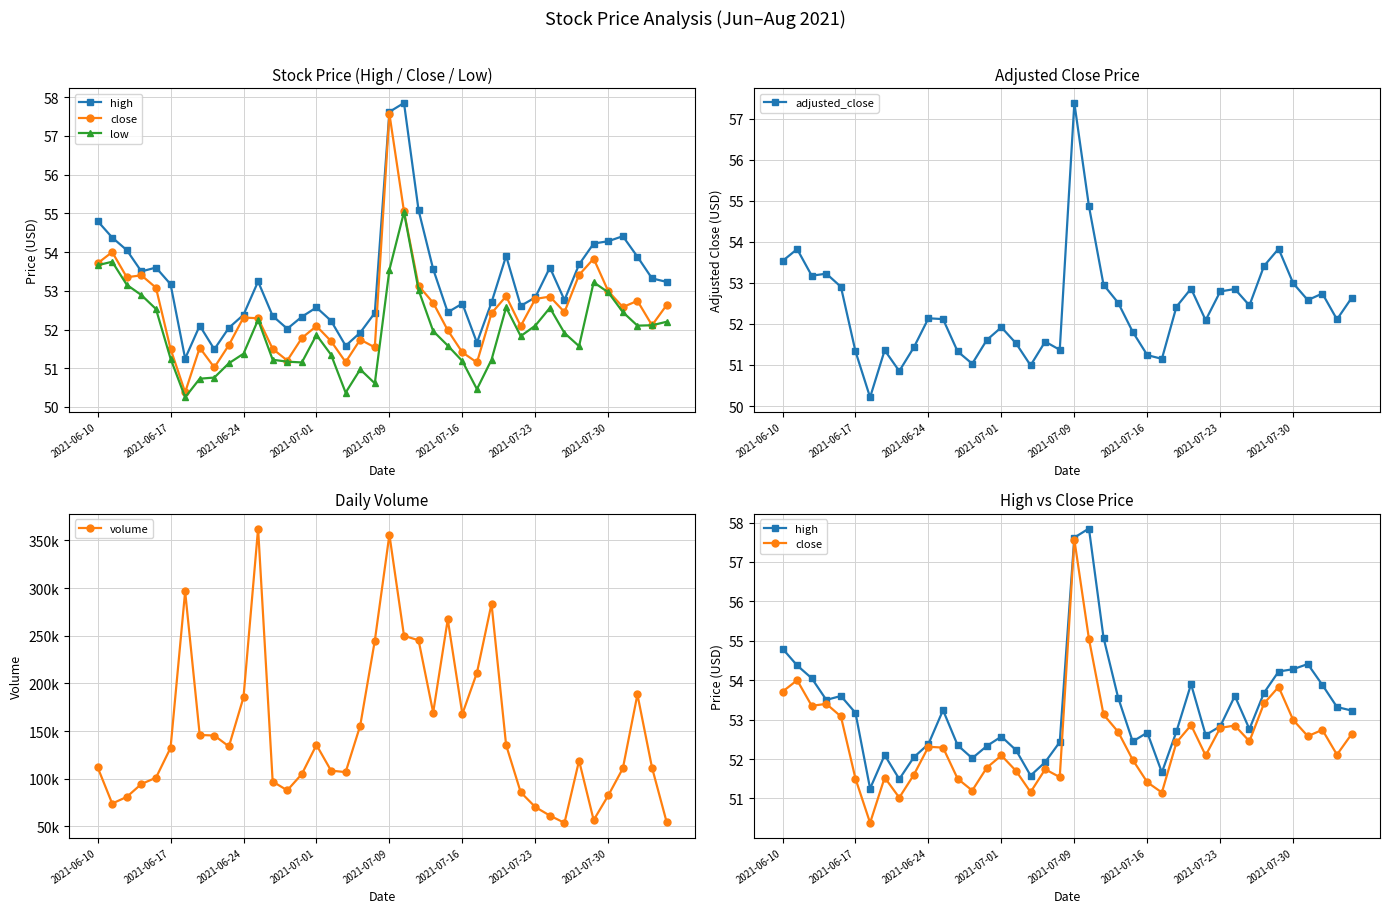

What are all the series names shown in the legend?

high, close, low, adjusted_close, volume